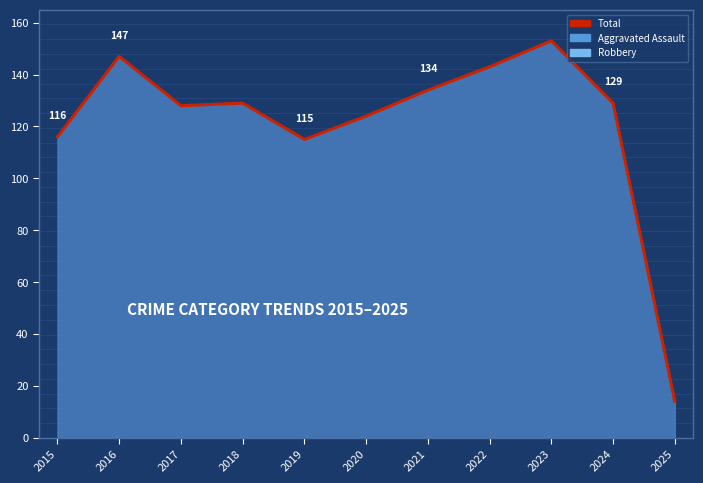

Is it true that the value at 2024 is 129?

True